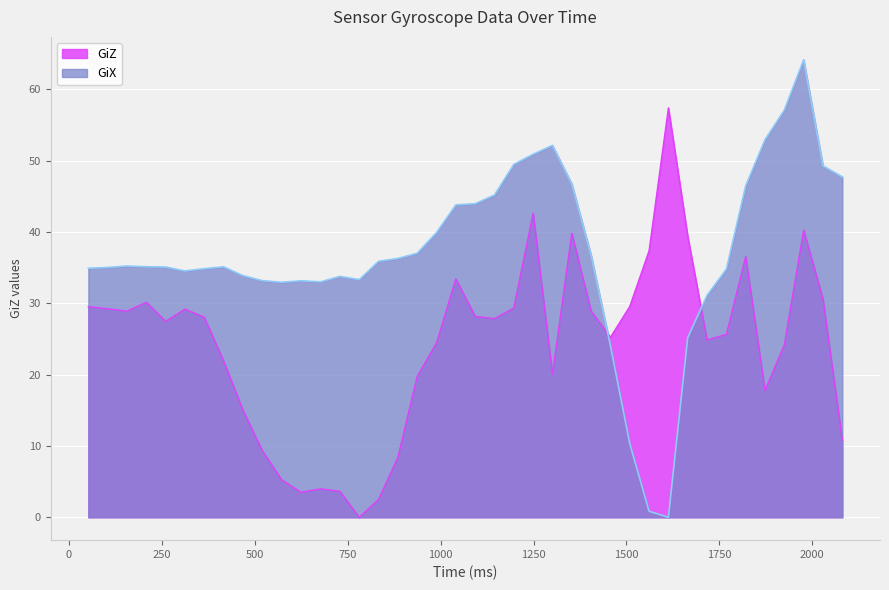

What is the difference between the maximum and minimum values in the GiX series?

64.2